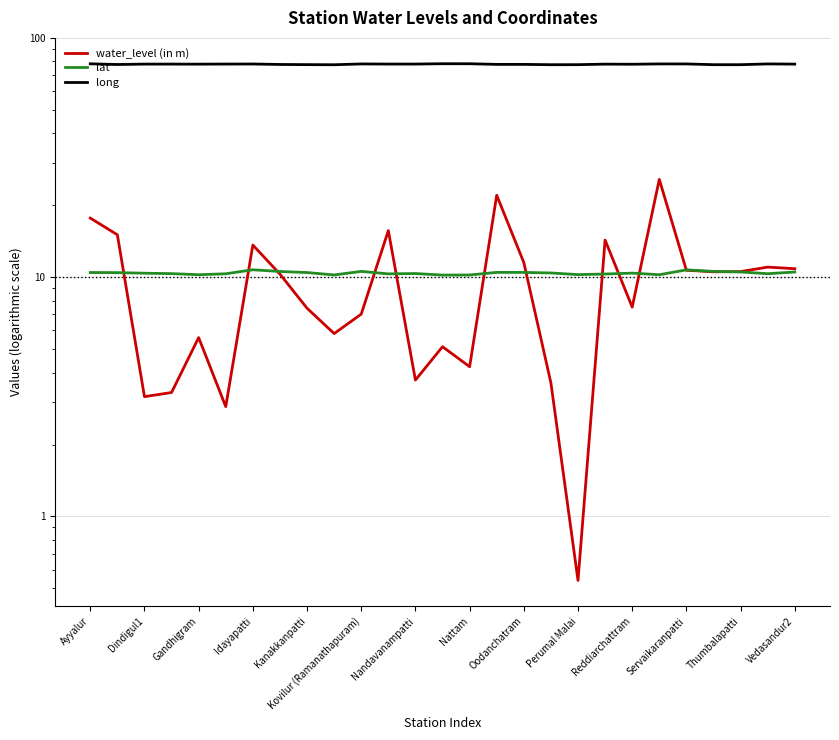

What are all the series names shown in the legend?

water_level (in m), lat, long